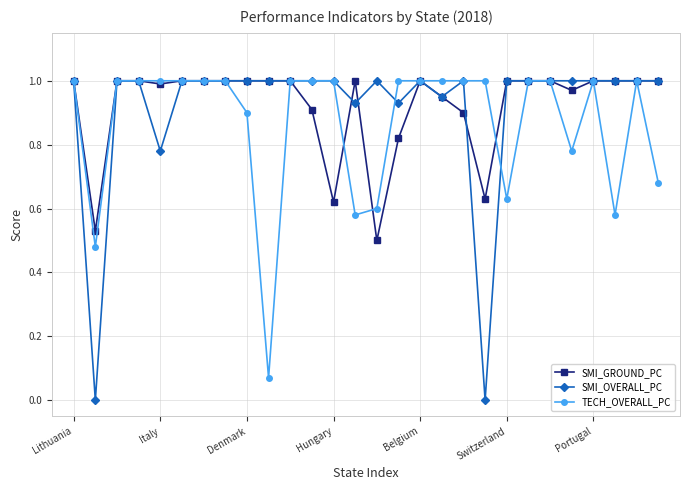

How many data points in SMI_GROUND_PC are less than 1?

10